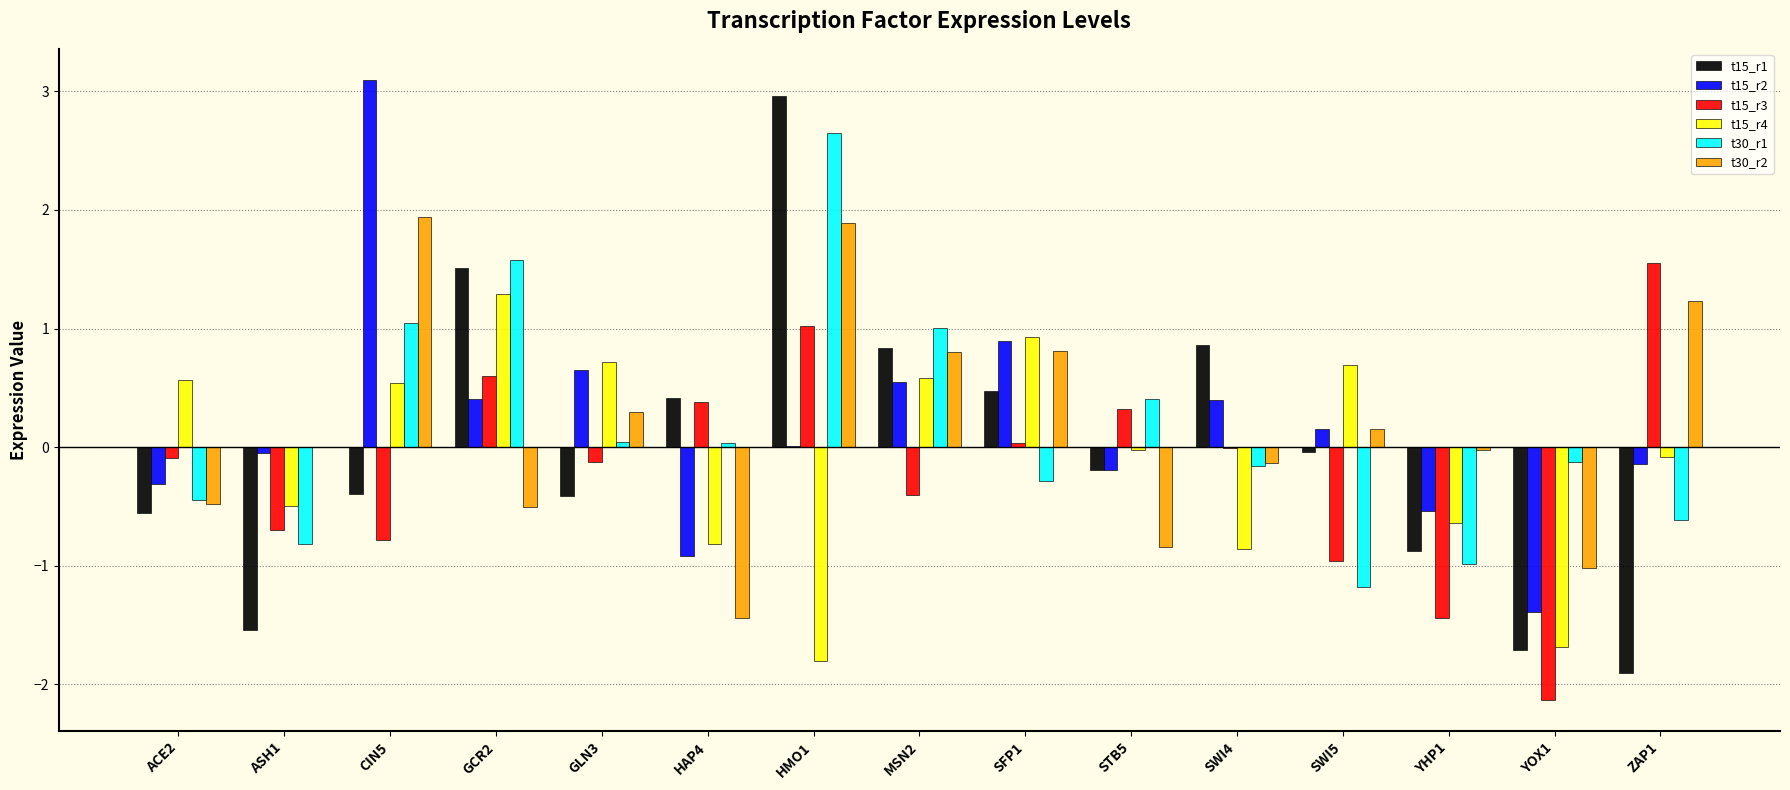

How many values in the t15_r4 series exceed 0?

7